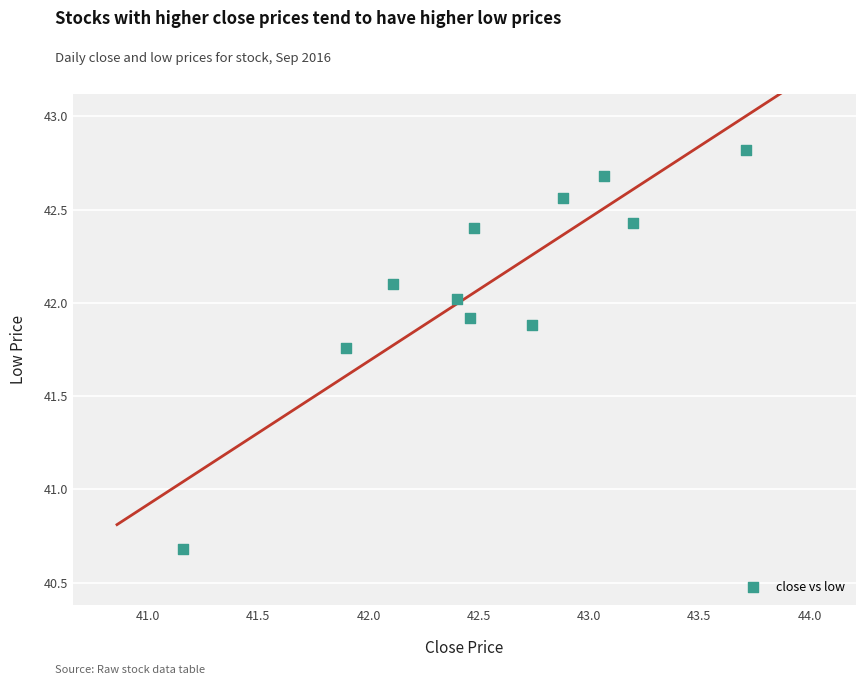

What is the range of Y values (max minus min)?

2.1